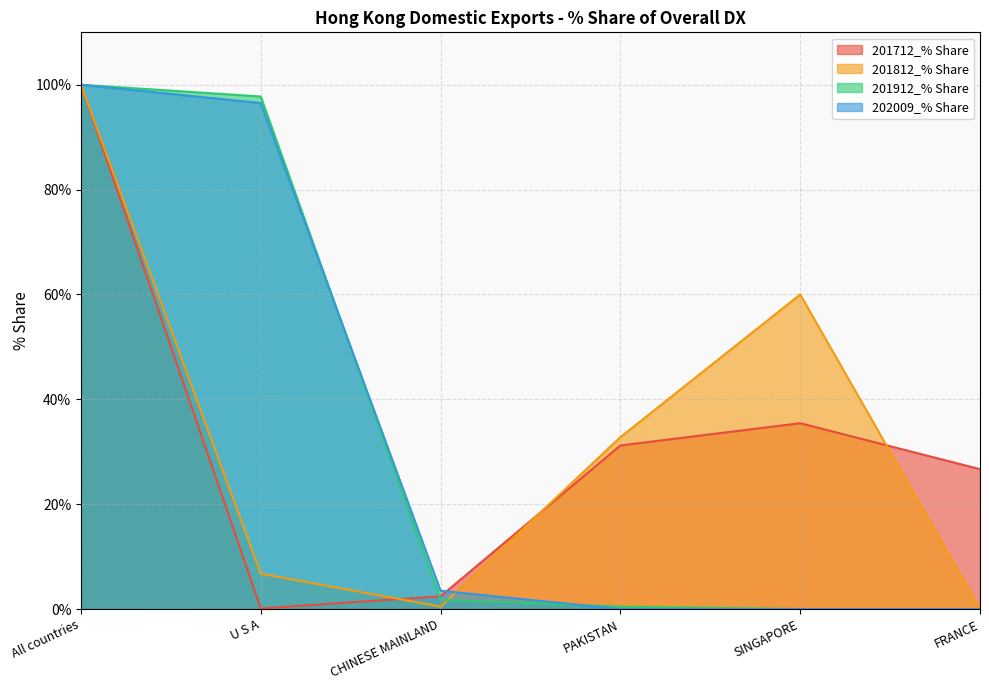

What is the label of the 2nd point from the right?

SINGAPORE